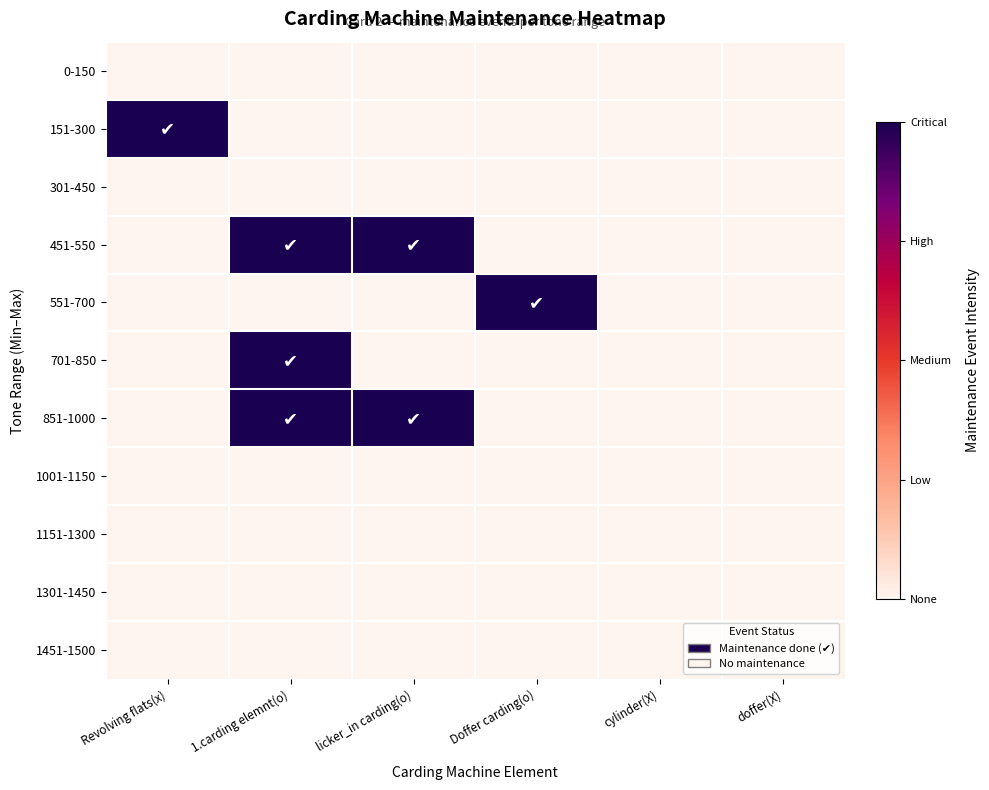

How many data points does each series have?

6